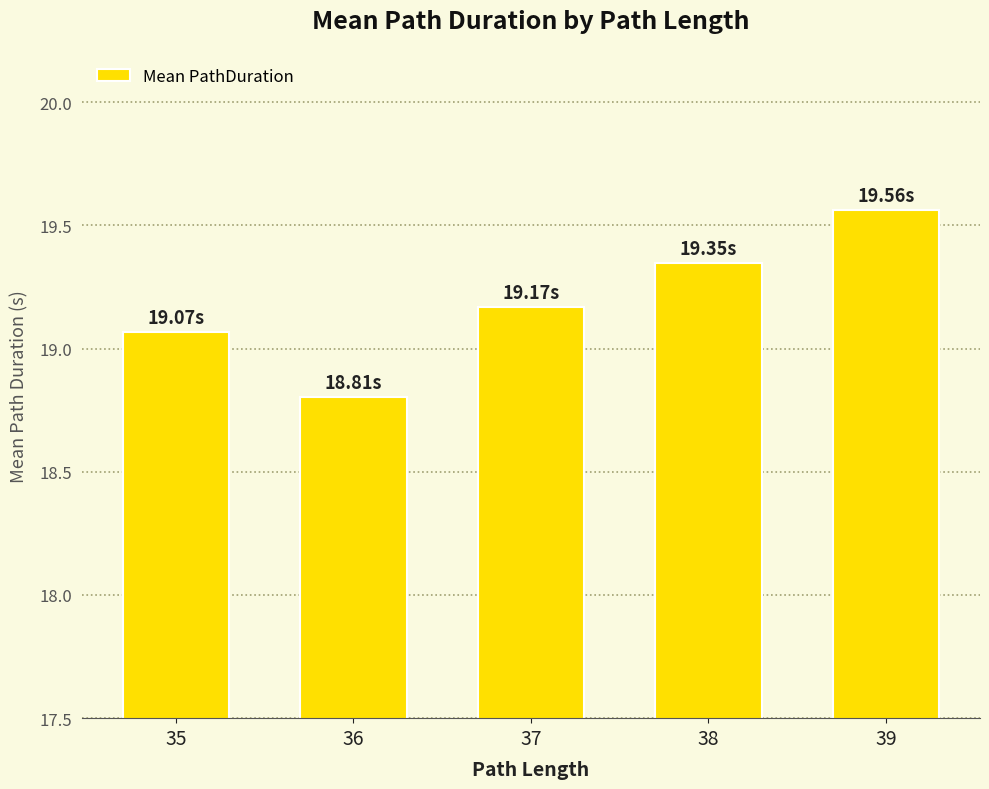

At which label is the value closest to 19?

35